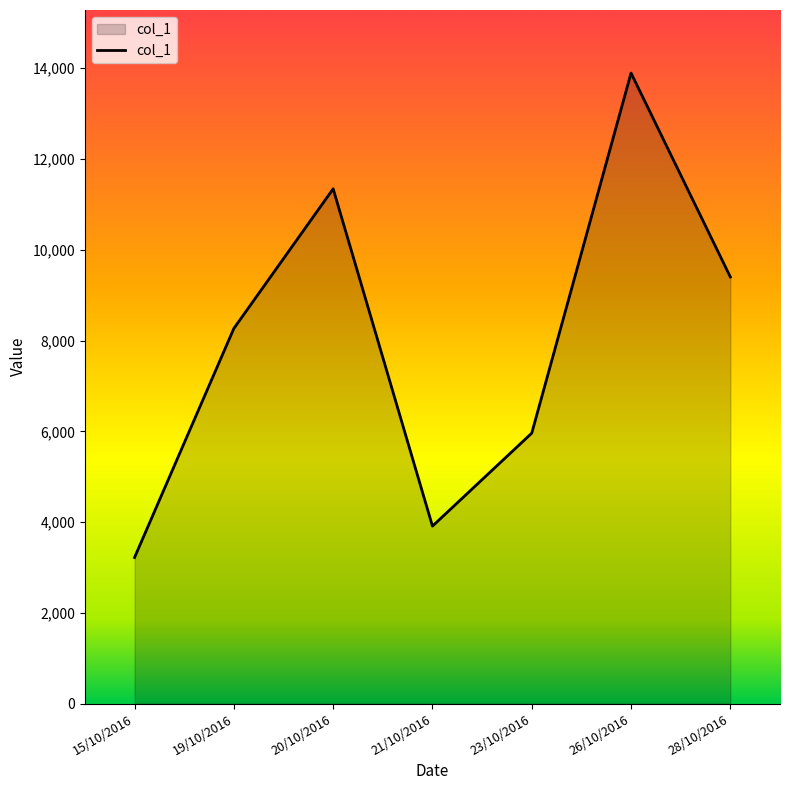

What is the sum of all values?

55998